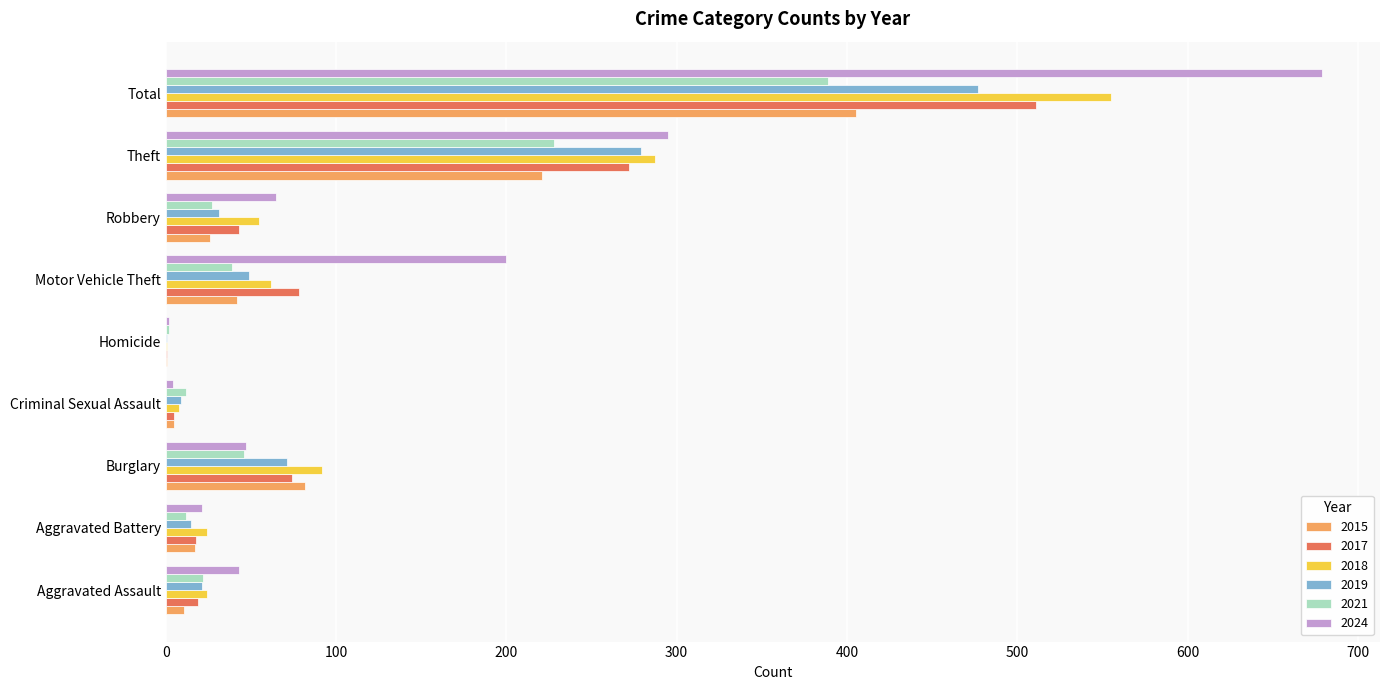

What is the sum of all 2021 values?

777